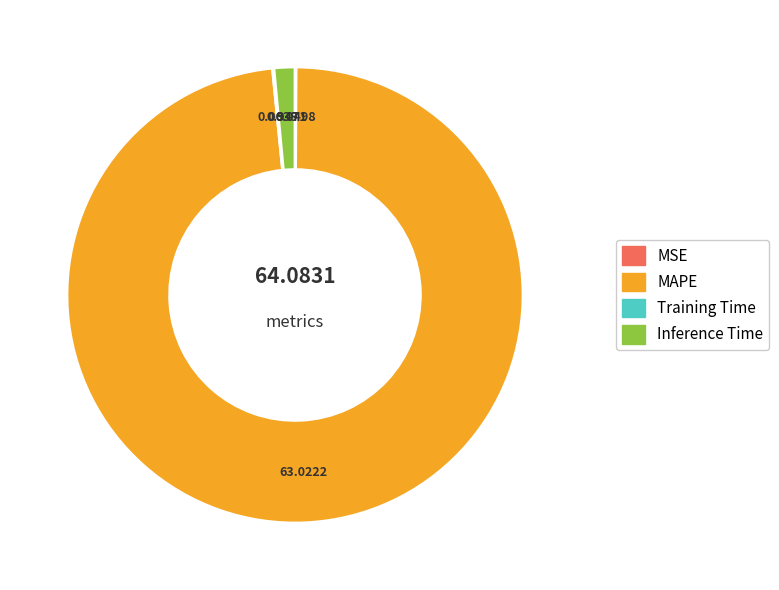

Which has a higher value, Inference Time or MAPE?

MAPE